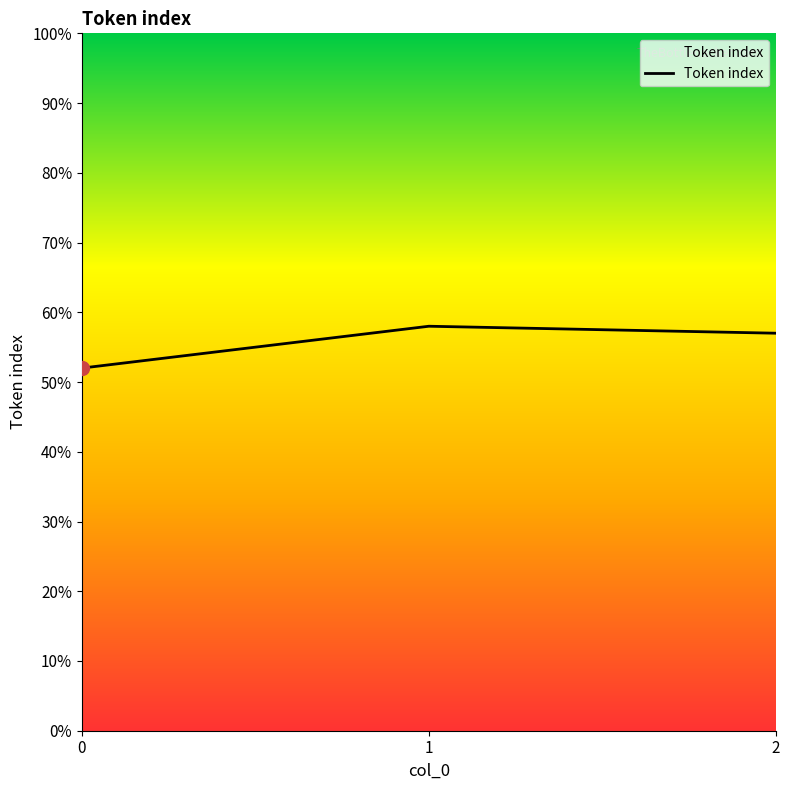

What is the greatest value displayed?

58